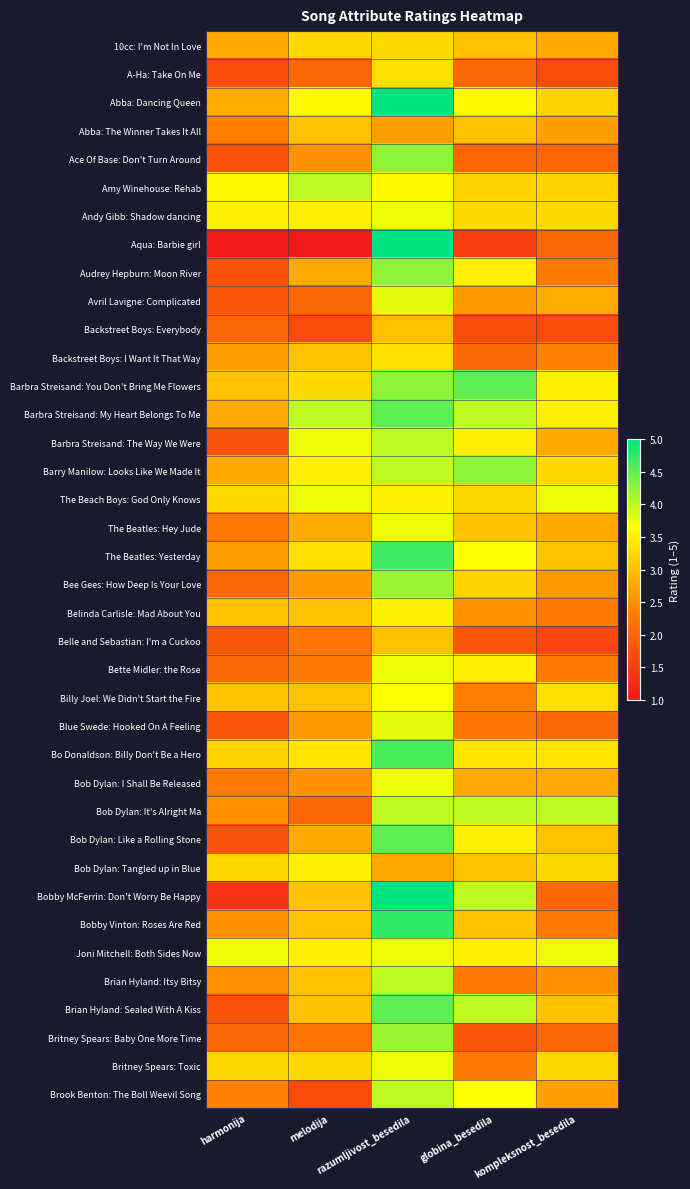

How many categories are shown in the chart?

5